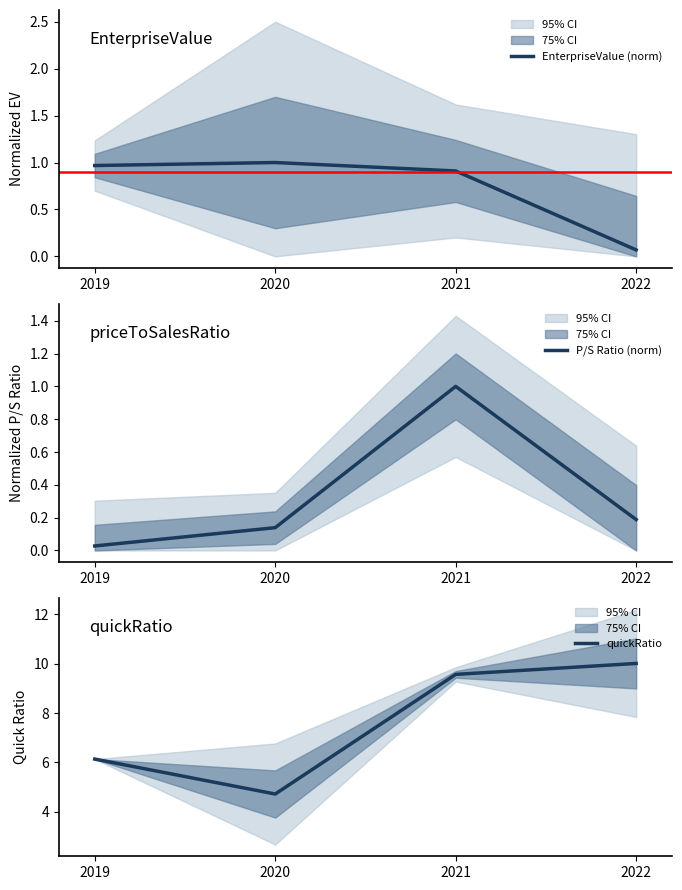

What is the spread (max minus min) of values at 2019?

6.1